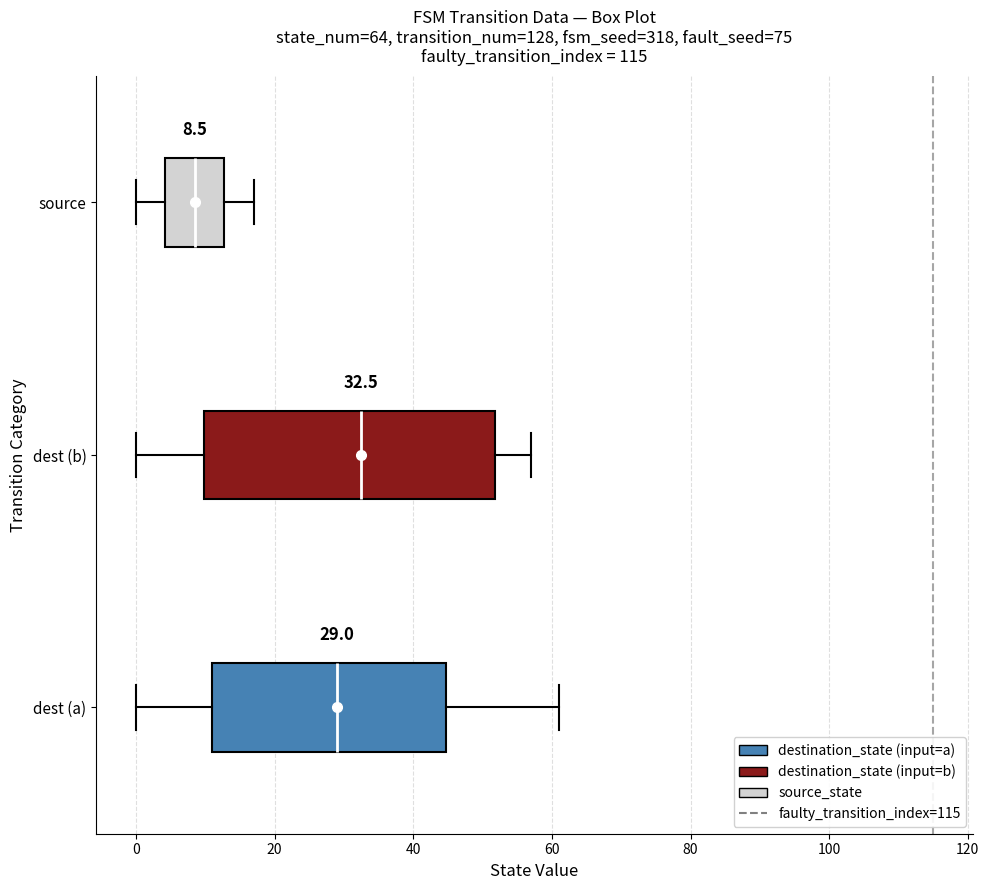

Comparing the boxes themselves (not the whiskers), which one is the widest?

dest (b)